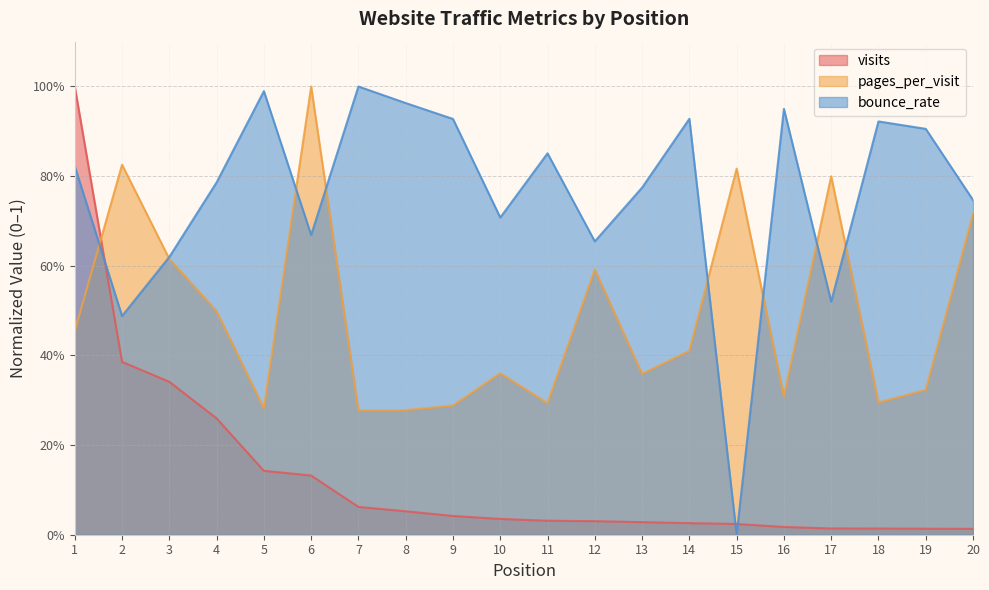

Reading left to right, what are all the values shown in this chart?

visits: 1.0	0.4	0.3	0.3	0.1	0.1	0.1	0.1	0.0	0.0	0.0	0.0	0.0	0.0	0.0	0.0	0.0	0.0	0.0	0.0
pages_per_visit: 0.5	0.8	0.6	0.5	0.3	1.0	0.3	0.3	0.3	0.4	0.3	0.6	0.4	0.4	0.8	0.3	0.8	0.3	0.3	0.7
bounce_rate: 0.8	0.5	0.6	0.8	1.0	0.7	1.0	1.0	0.9	0.7	0.9	0.7	0.8	0.9	0.0	1.0	0.5	0.9	0.9	0.7